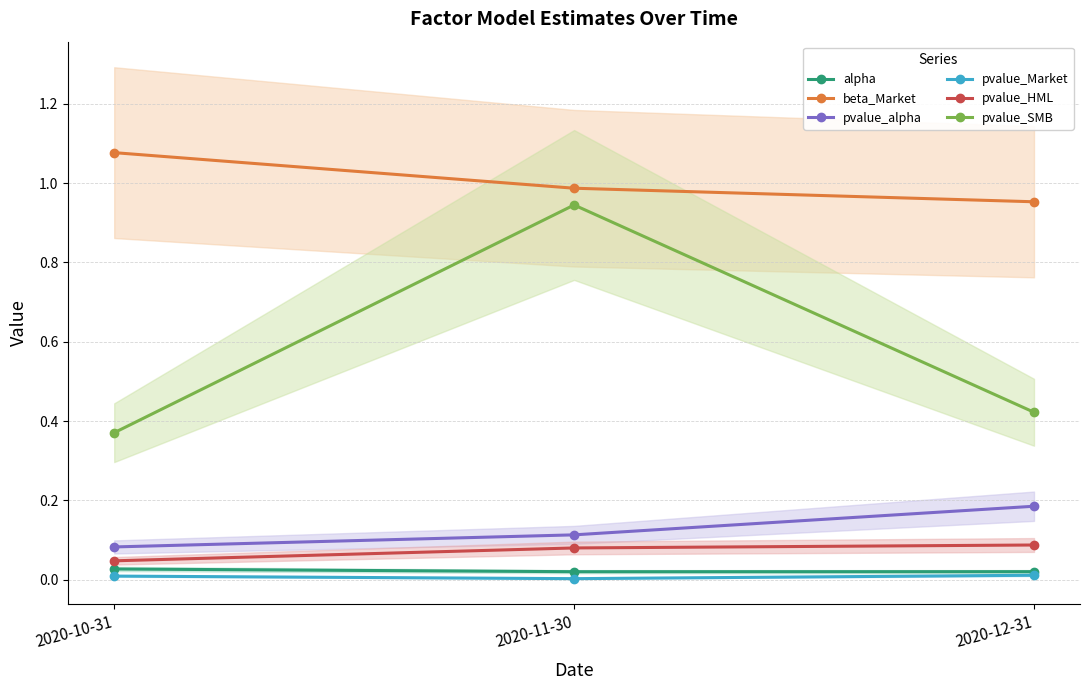

Reading right to left, what are all the values shown in this chart?

alpha: 2020-12-31=0.0	2020-11-30=0.0	2020-10-31=0.0
beta_Market: 2020-12-31=1.0	2020-11-30=1.0	2020-10-31=1.1
pvalue_alpha: 2020-12-31=0.2	2020-11-30=0.1	2020-10-31=0.1
pvalue_Market: 2020-12-31=0.0	2020-11-30=0.0	2020-10-31=0.0
pvalue_HML: 2020-12-31=0.1	2020-11-30=0.1	2020-10-31=0.0
pvalue_SMB: 2020-12-31=0.4	2020-11-30=0.9	2020-10-31=0.4